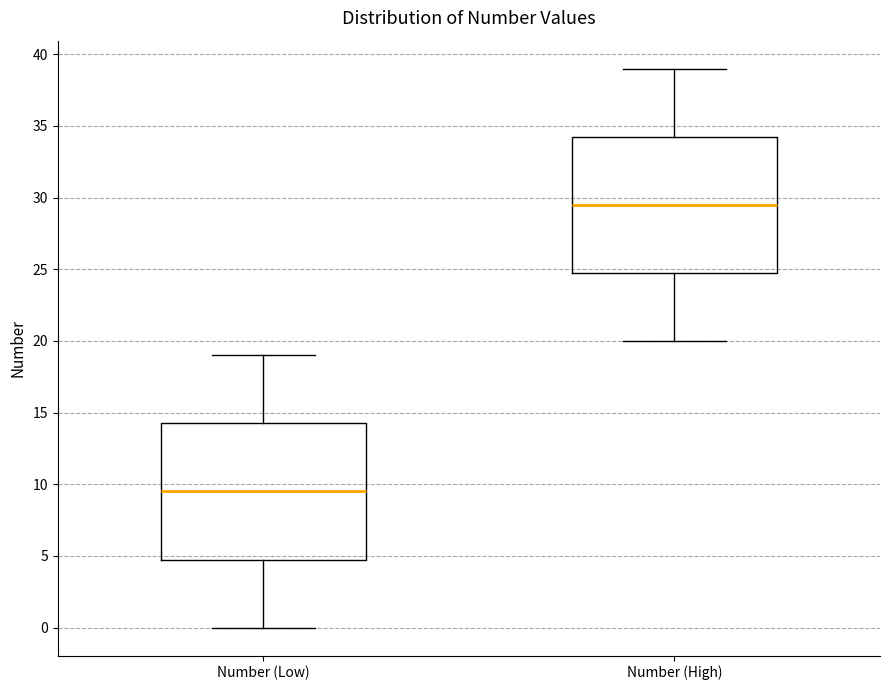

Which box has the lowest median line?

Number (Low)